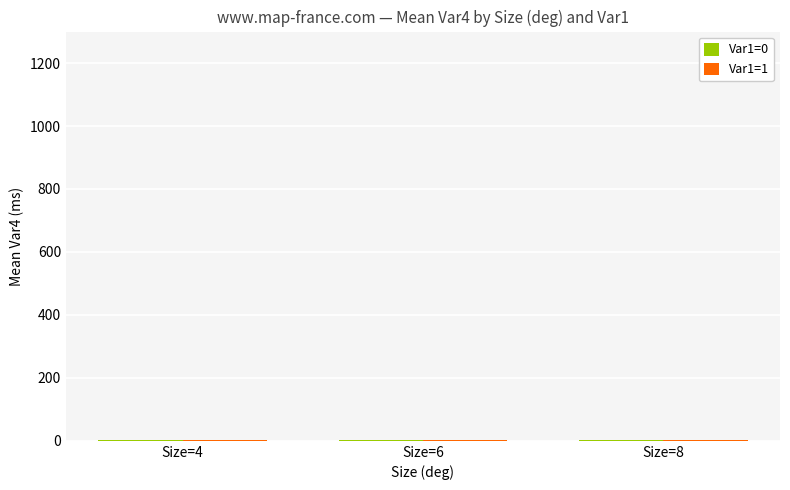

Which series has the largest range (max minus min)?

Var1=0